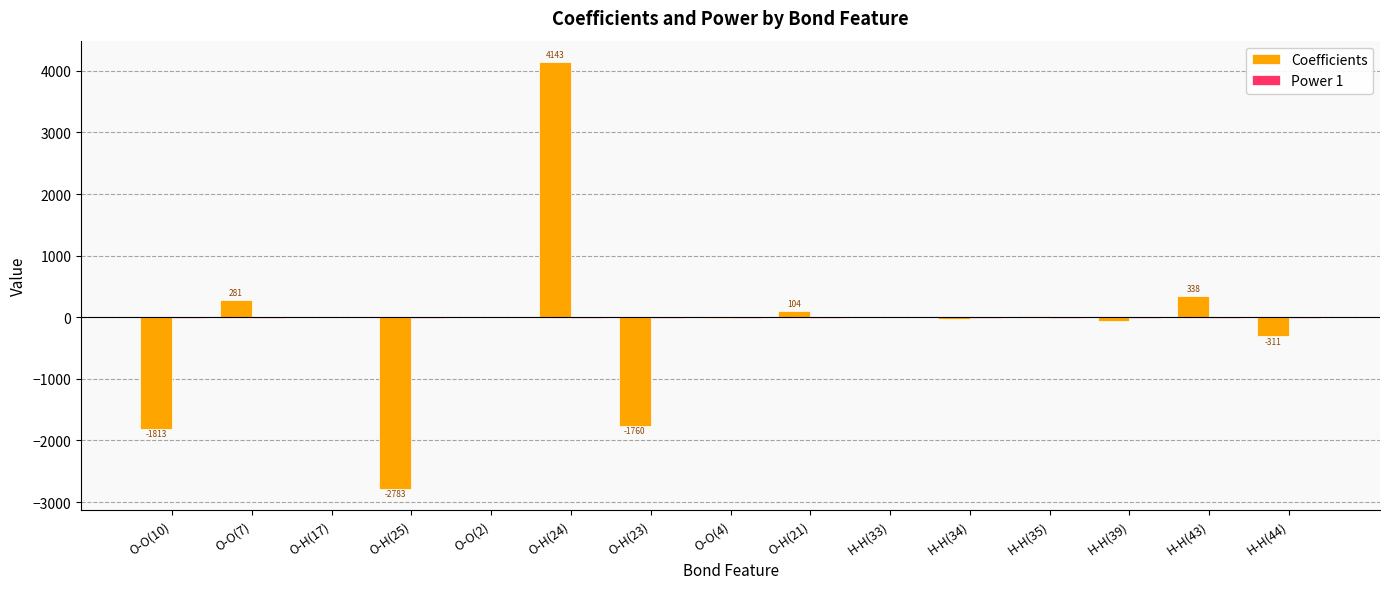

At which category is the sum across all series the highest?

O-H(24)